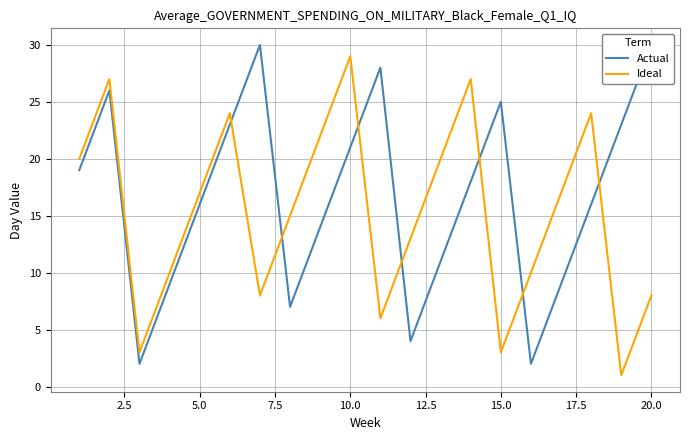

The value of Ideal at 5.0 is 17. True or false?

True